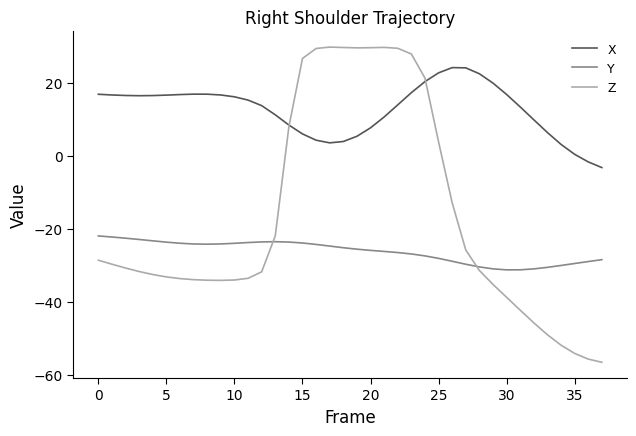

True or false: X and Y cross at least once.

False